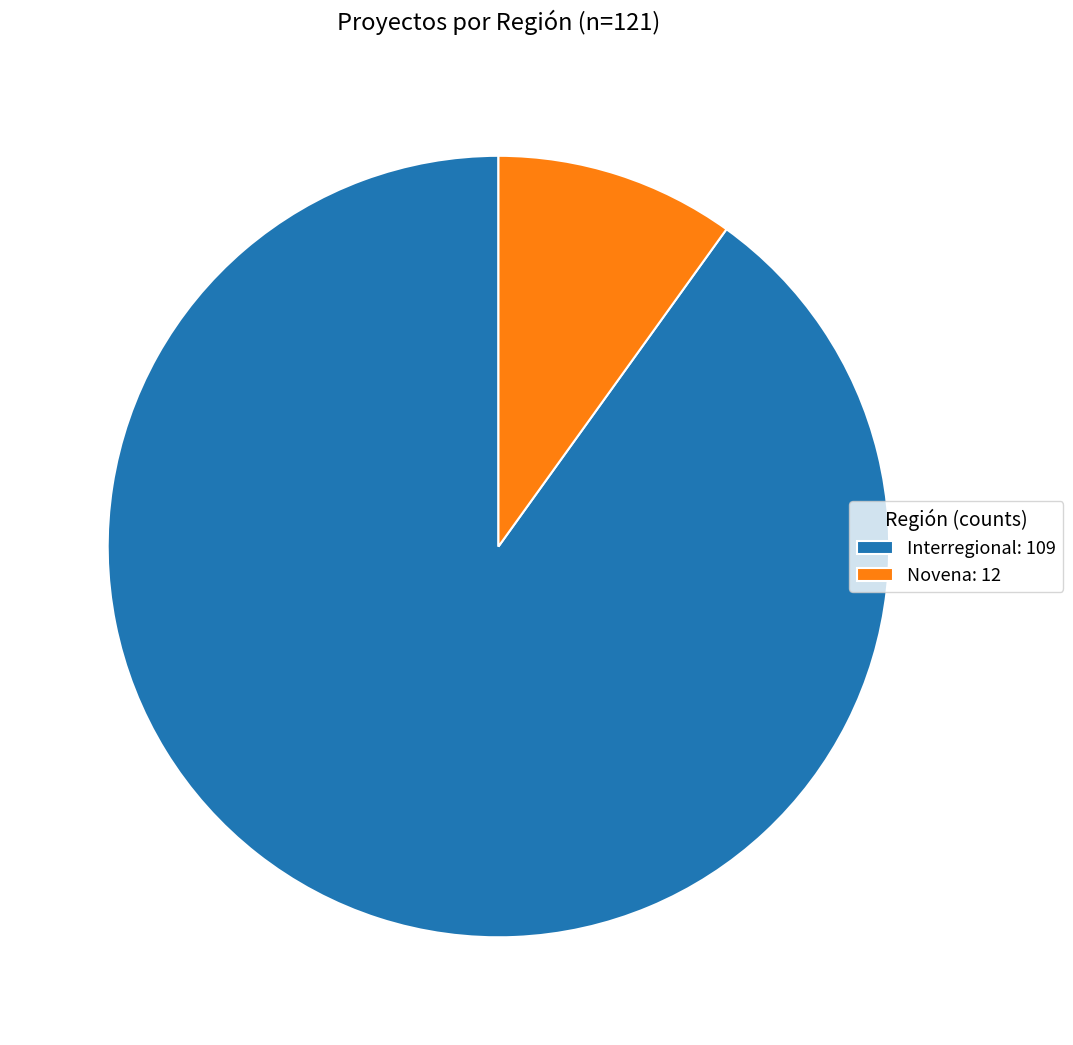

Which slice is the smallest?

Novena